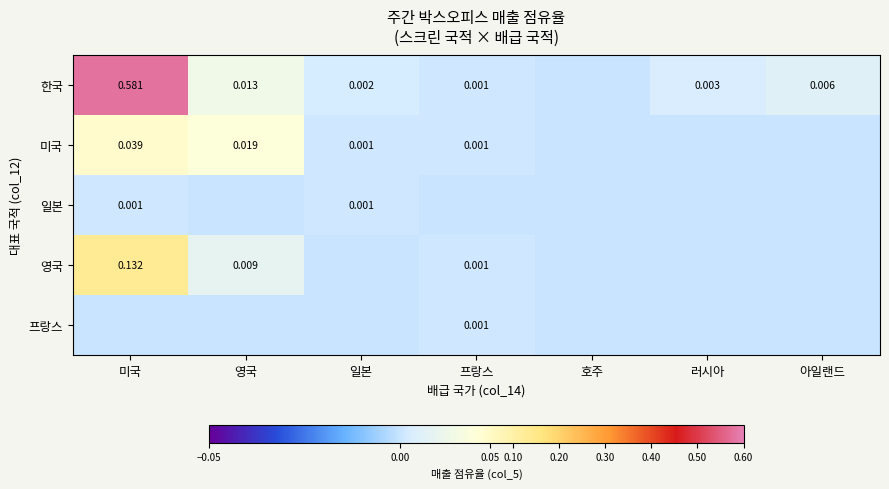

What is the sum of the 영국 values at 일본 and 미국?

0.1